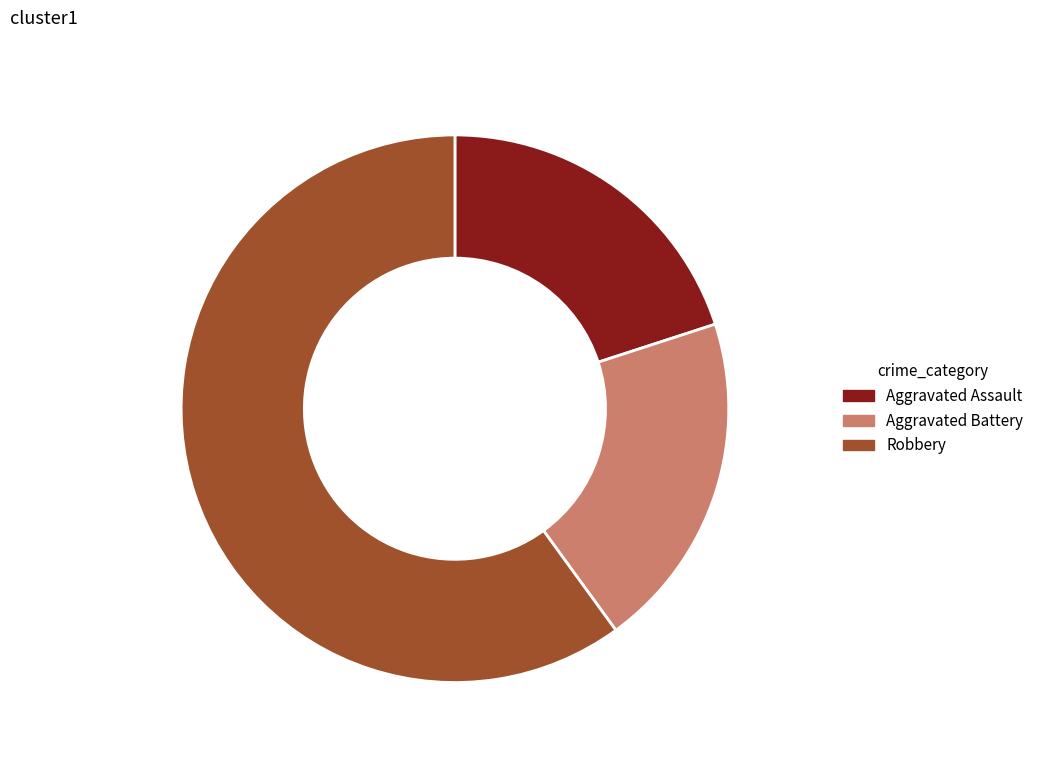

Which category has the biggest portion of the pie?

Robbery 60.0%